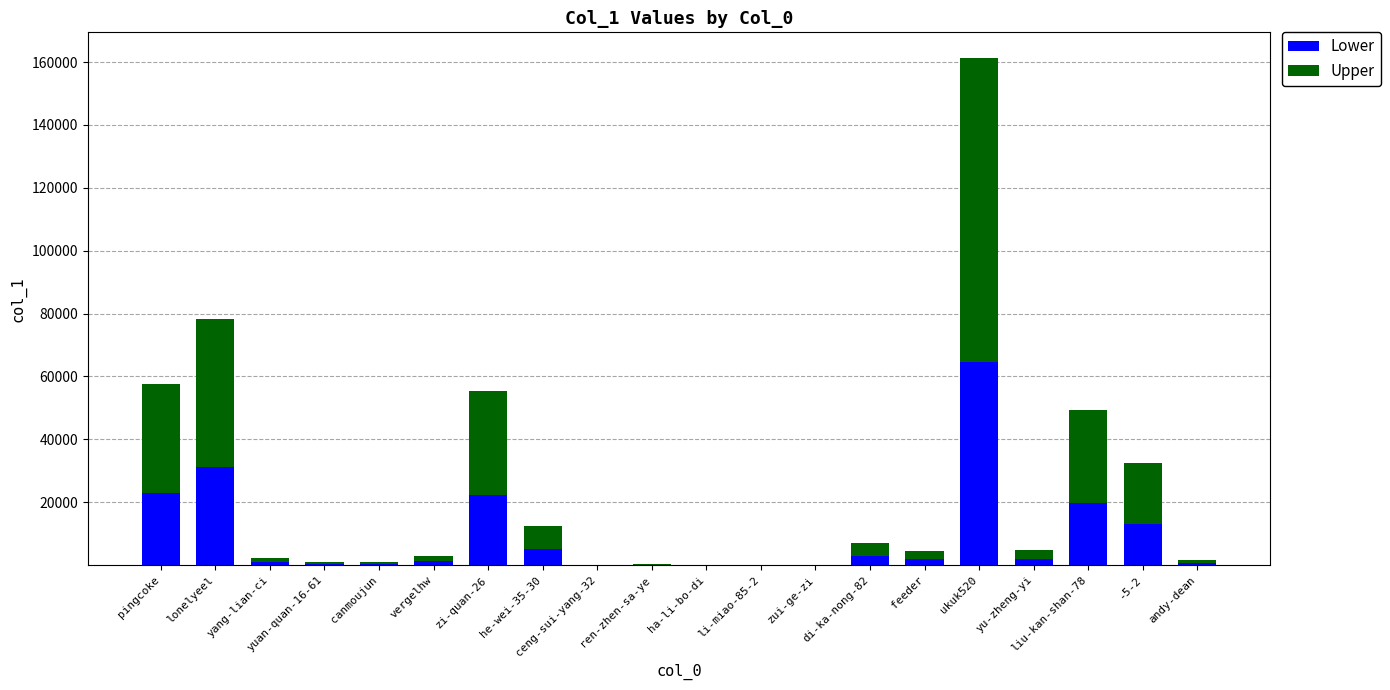

What is the sum of all Lower values?

188988.4